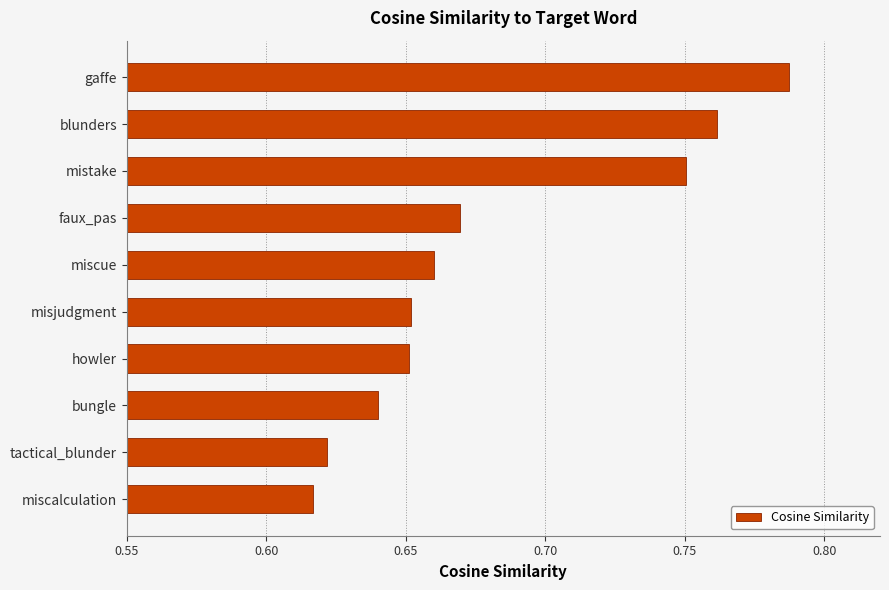

Is it true that the value at tactical_blunder is 0.4?

False